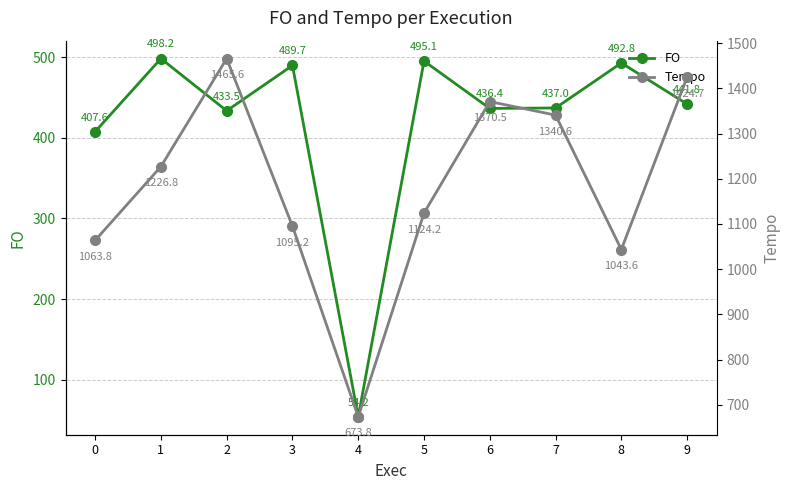

Which has a higher value, 4 or 1?

1